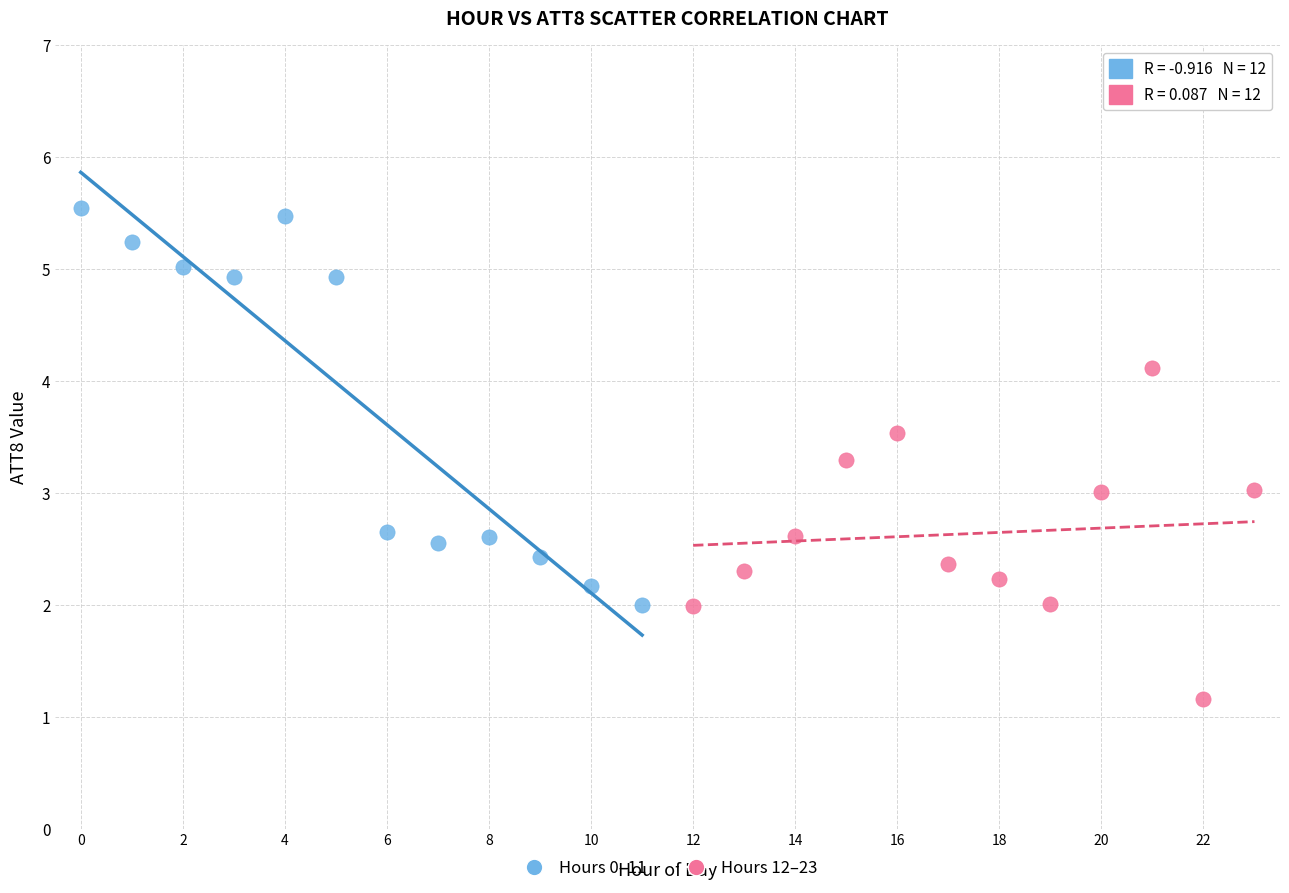

Which series contains the highest Y value?

Hours 0–11